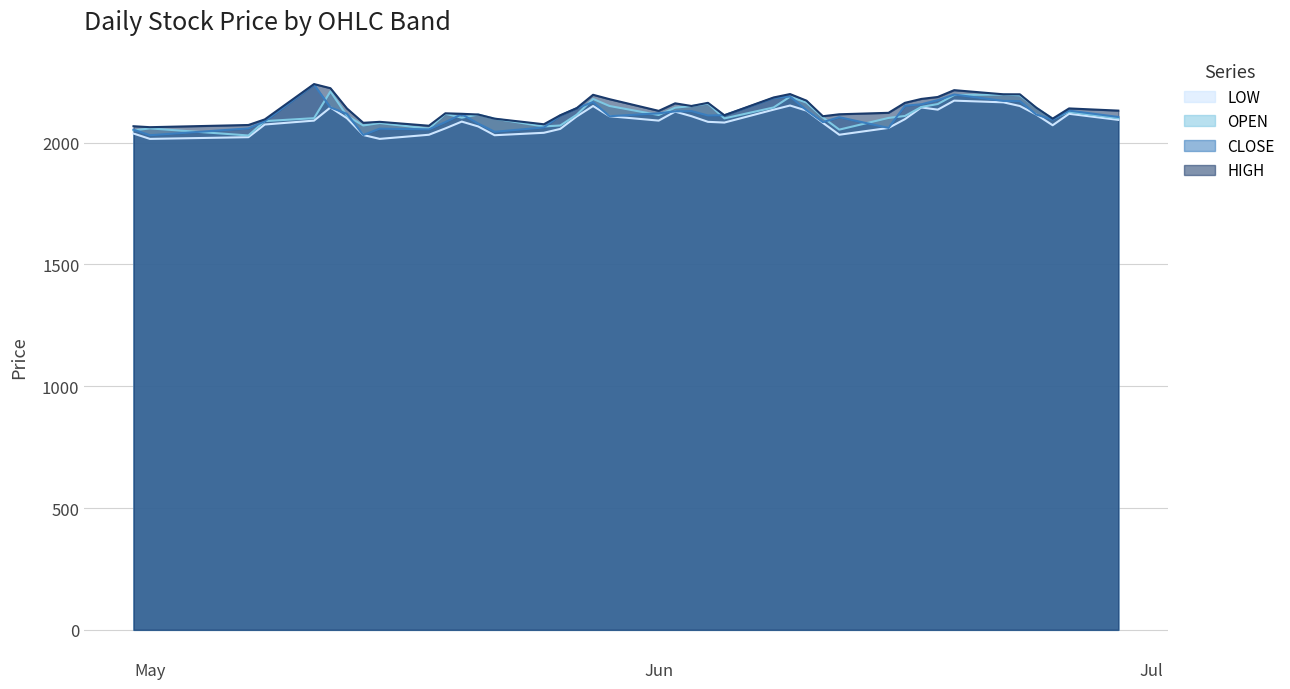

Which series has the largest total across all categories?

HIGH